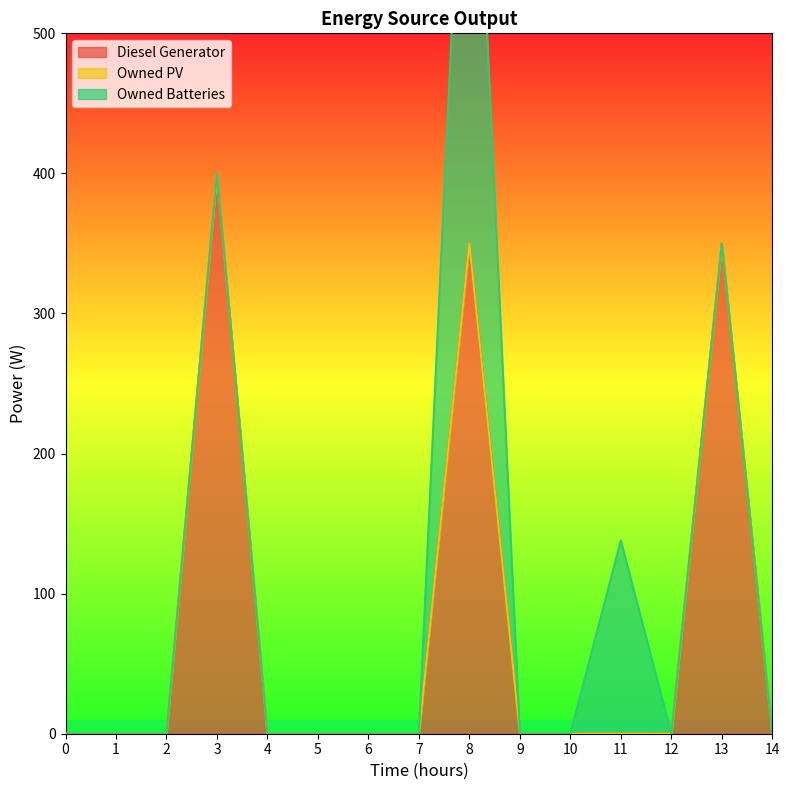

What is the difference between the Diesel Generator values at 6 and 13?

350